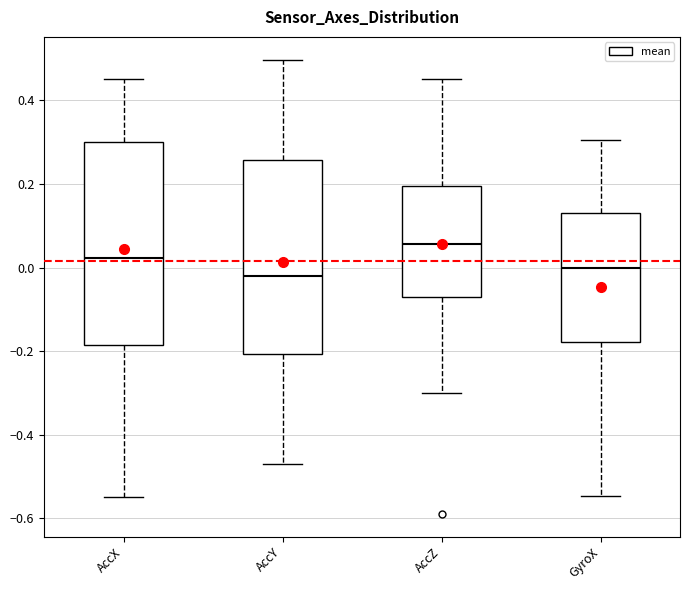

Where does the lower whisker of the box for AccX end on the y-axis? The values are not printed on the chart, so give them approximately, as read against the axis.

-0.54